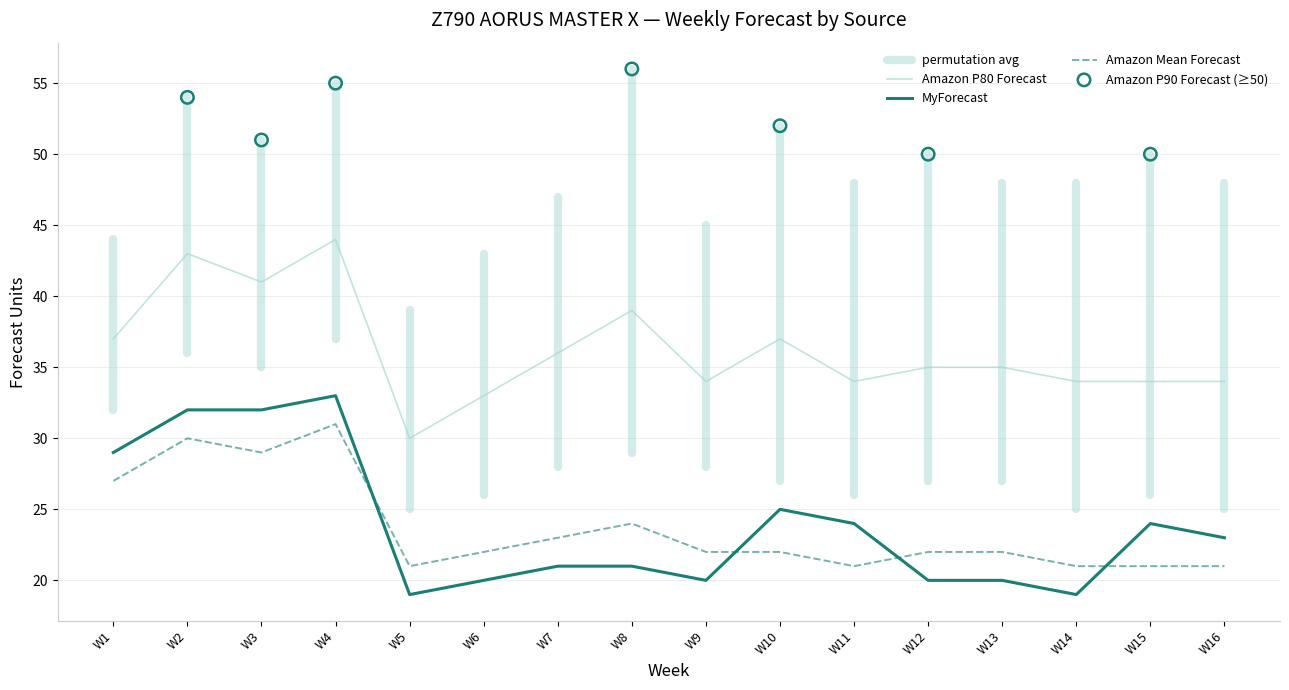

At which category is the sum across all series the highest?

W4